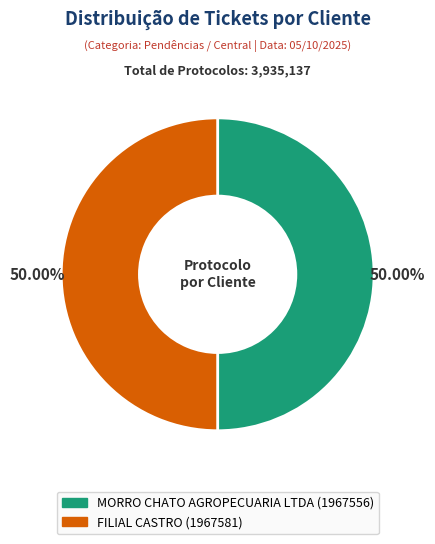

How much of the chart is everything except MORRO CHATO AGROPECUARIA LTDA?

50.0%